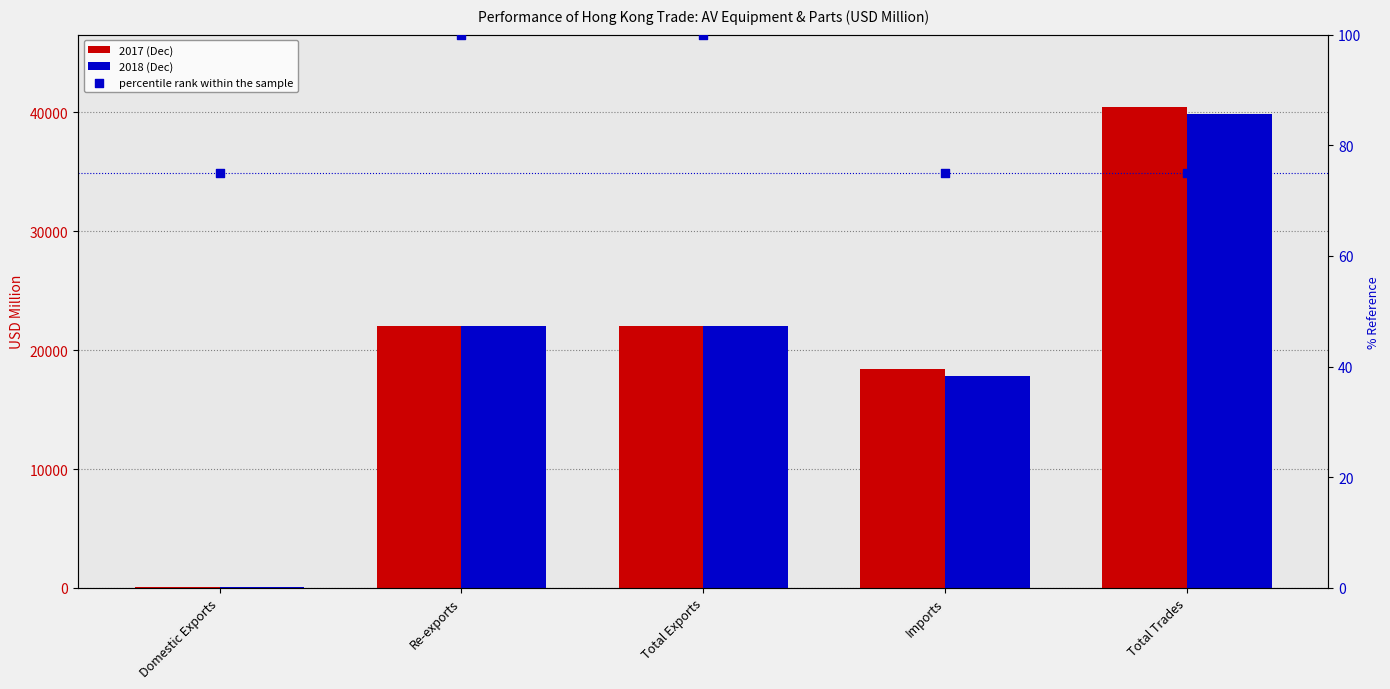

Which series contains the highest Y value?

2017 (Dec)